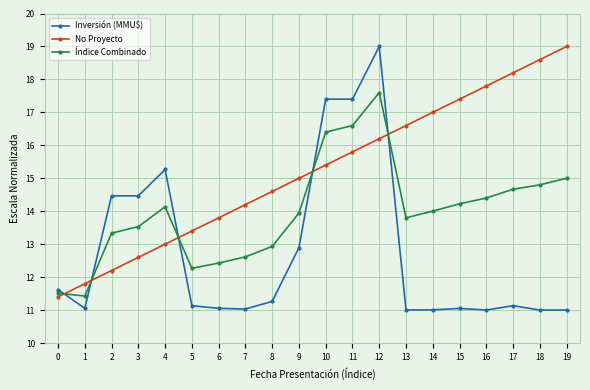

What is the approximate value of Índice Combinado at 13?

13.8